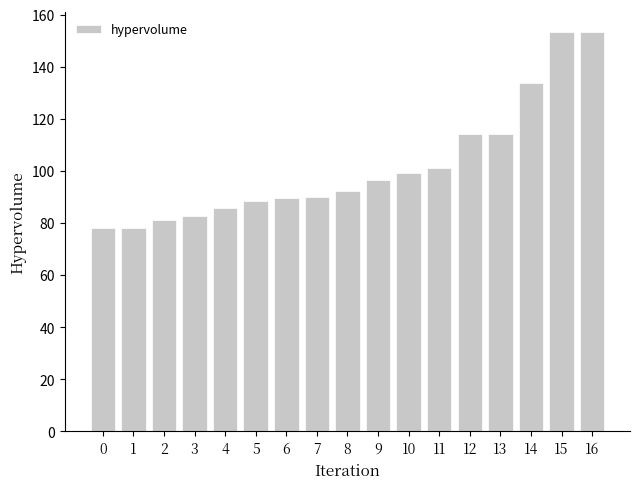

How many bars are there in total?

17